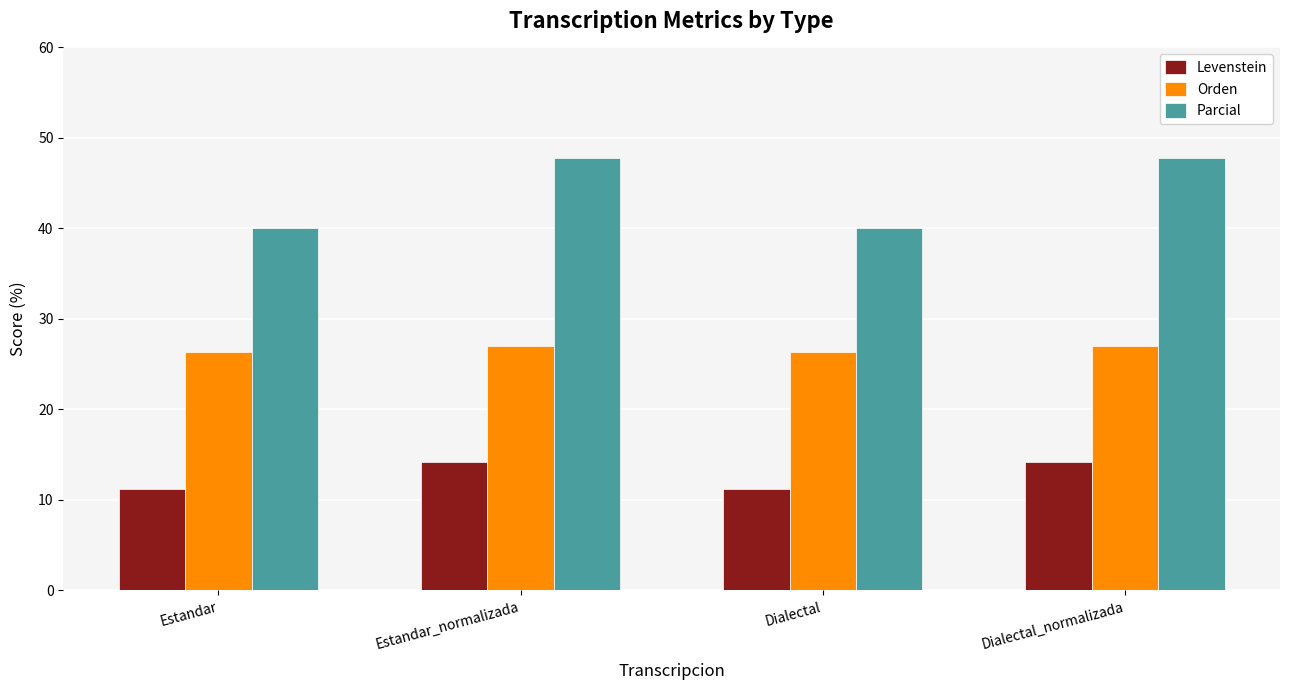

Which series has the largest total across all categories?

Parcial